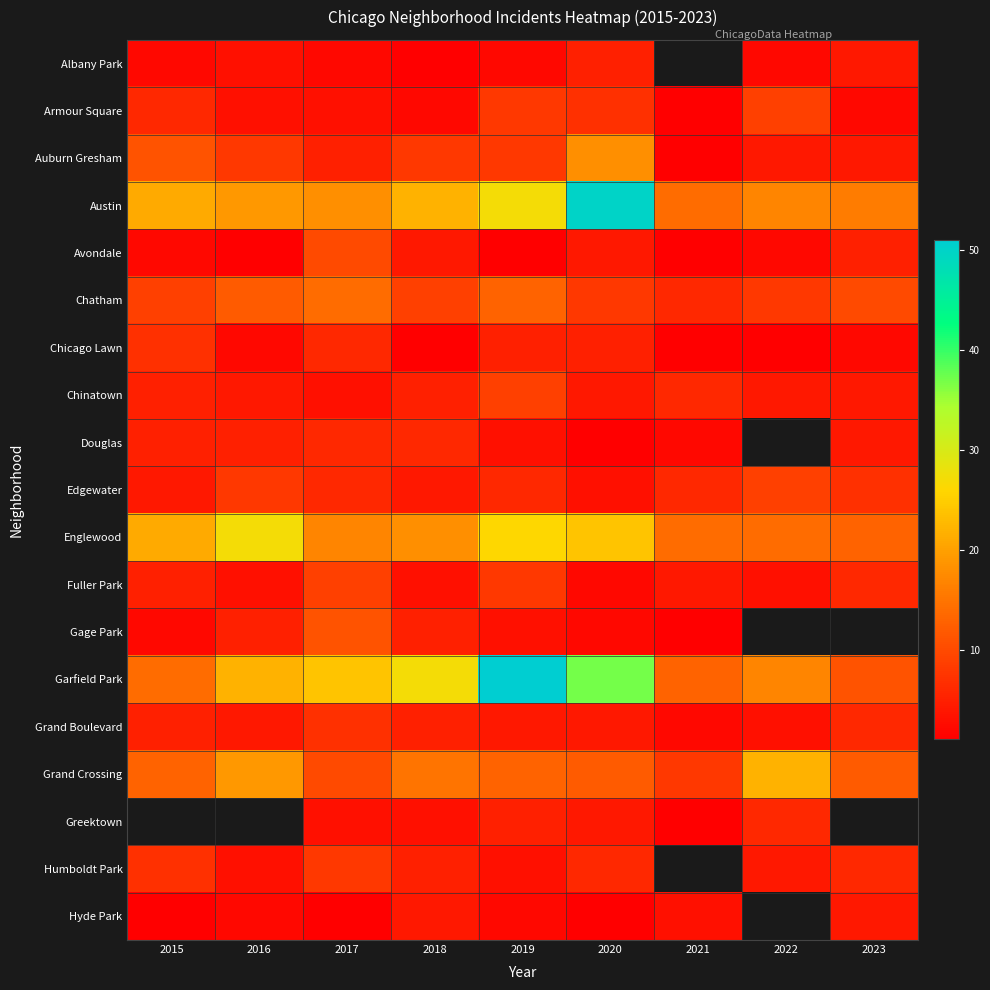

Which series has the largest range (max minus min)?

Garfield Park